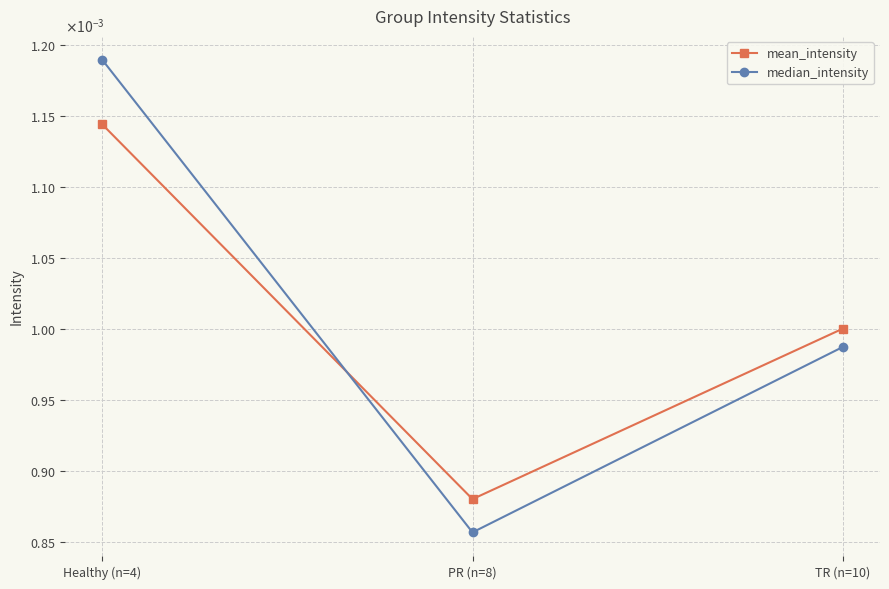

True or false: median_intensity has a value of 0.0 at PR (n=8).

False